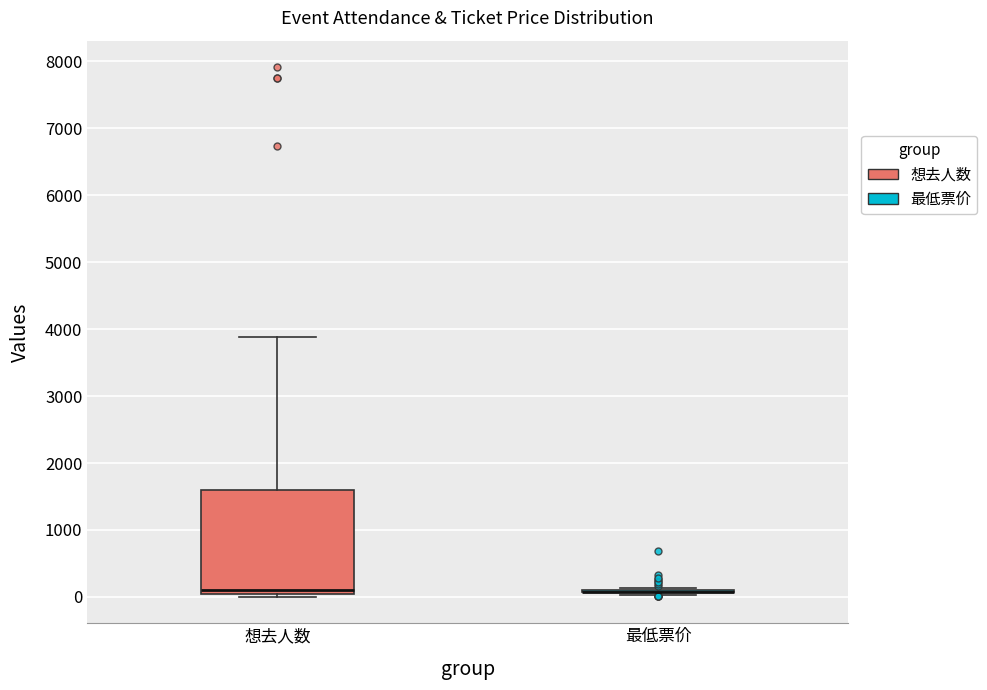

Comparing the boxes themselves (not the whiskers), which one is the tallest?

想去人数